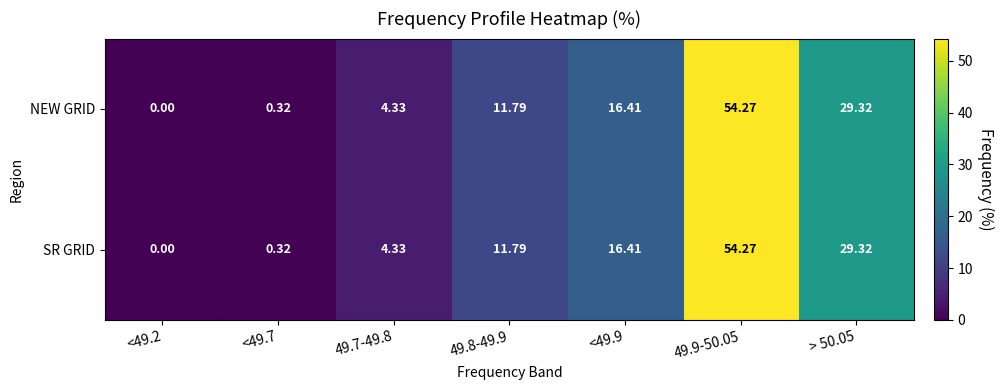

Is the value of SR GRID at <49.7 greater than the value of NEW GRID at 49.9-50.05?

No